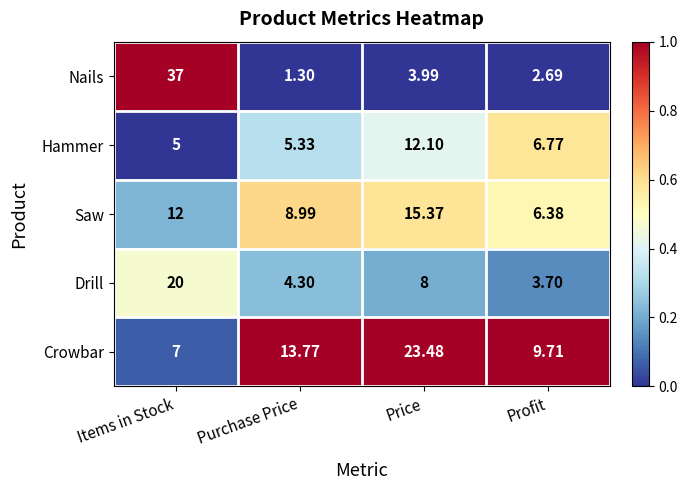

Is the value of Crowbar at Purchase Price greater than the value of Hammer at Purchase Price?

Yes